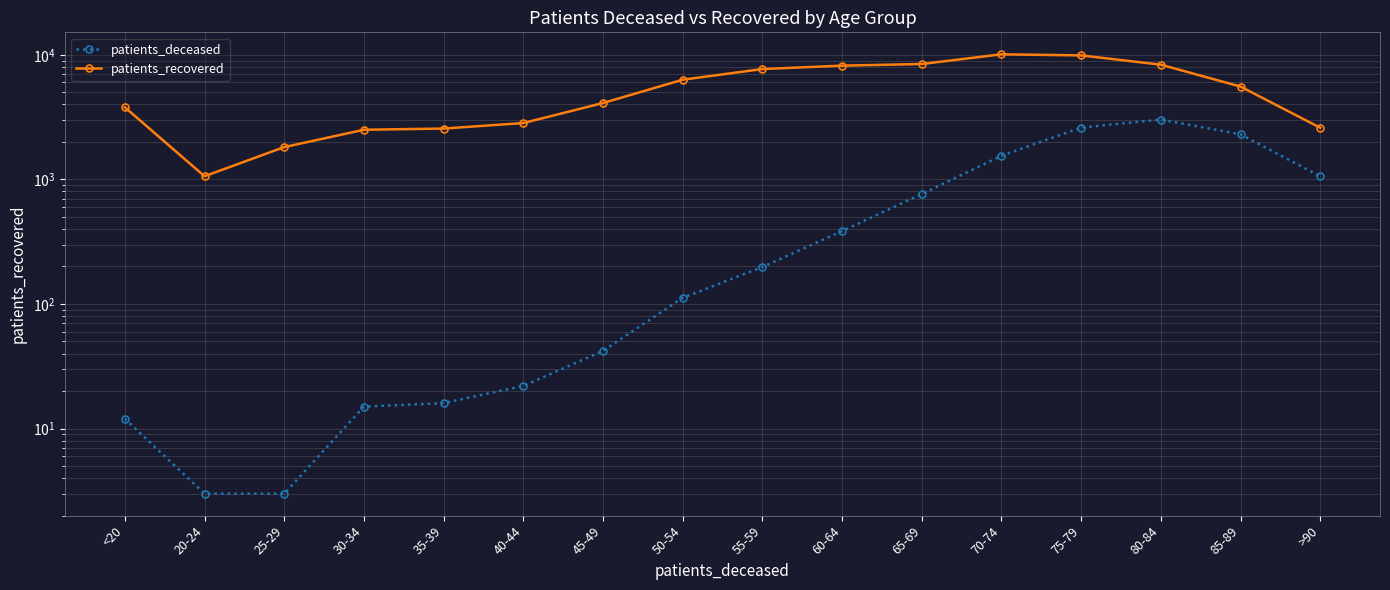

What are all the series names shown in the legend?

patients_deceased, patients_recovered